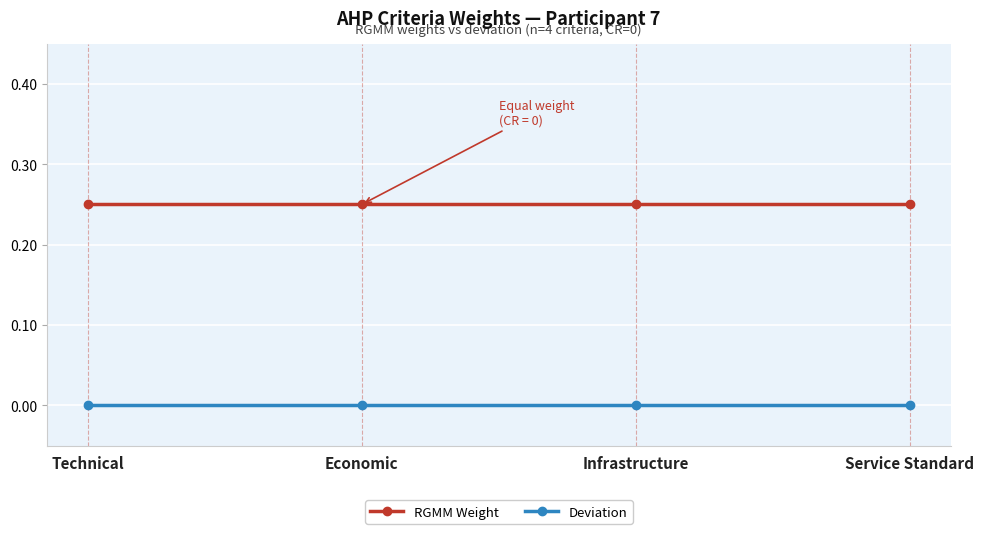

Is the value of RGMM Weight at Technical greater than the value of Deviation at Technical?

Yes